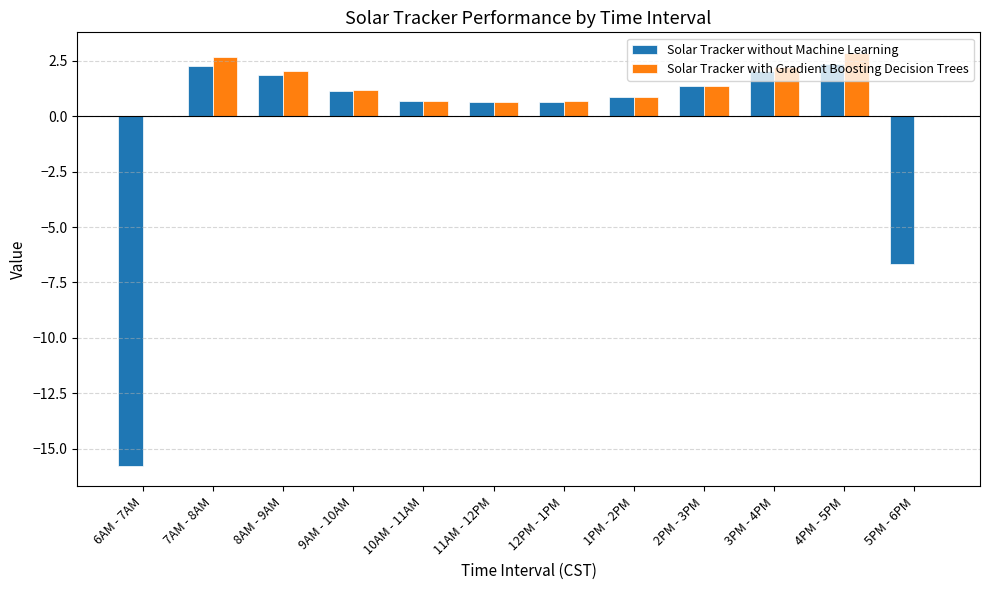

The value of Solar Tracker without Machine Learning at 5PM - 6PM is -11.5. True or false?

False